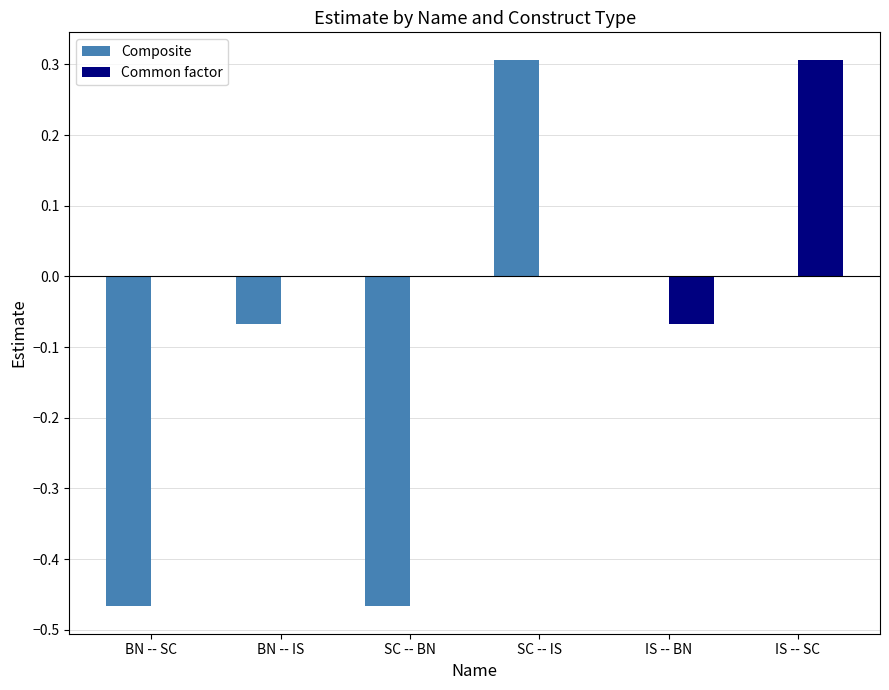

The value at SC -- IS is 0.2. True or false?

False